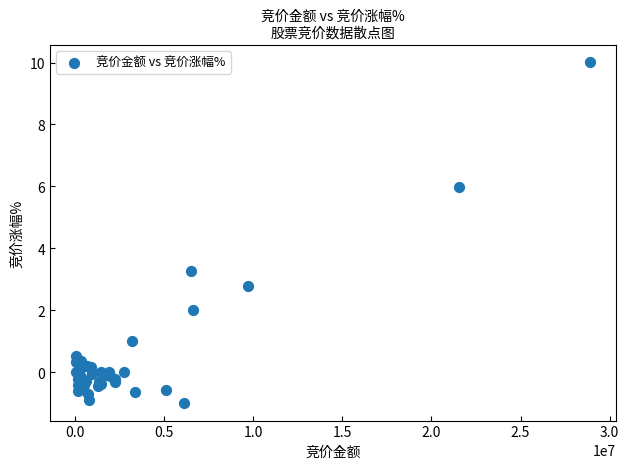

What Y value in the scatter plot is closest to 4?

3.3